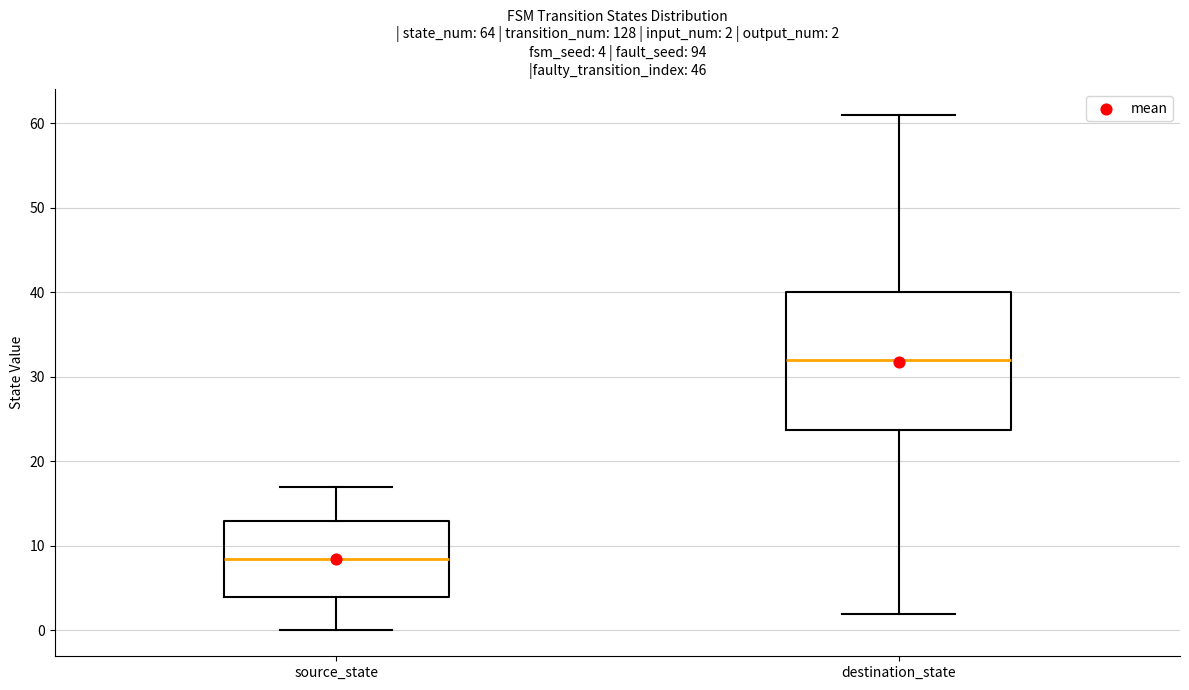

Which box is the tallest, from its lower edge to its upper edge?

destination_state